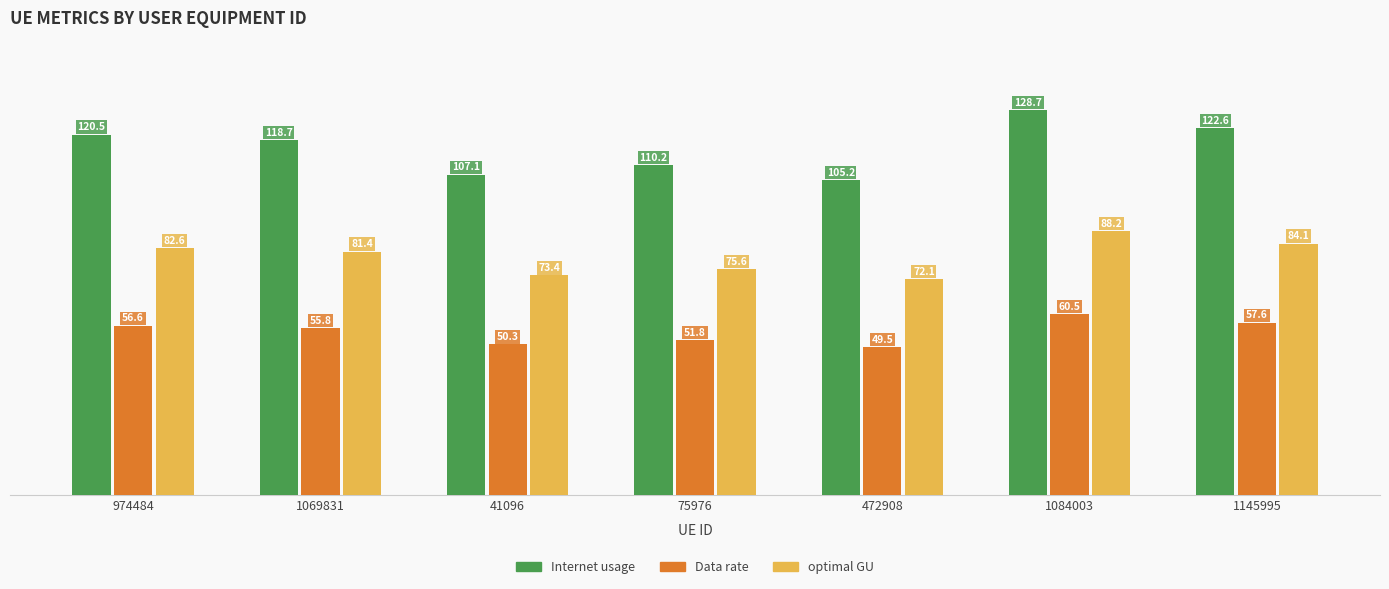

What is the difference between the maximum and minimum values in the optimal GU series?

16.1